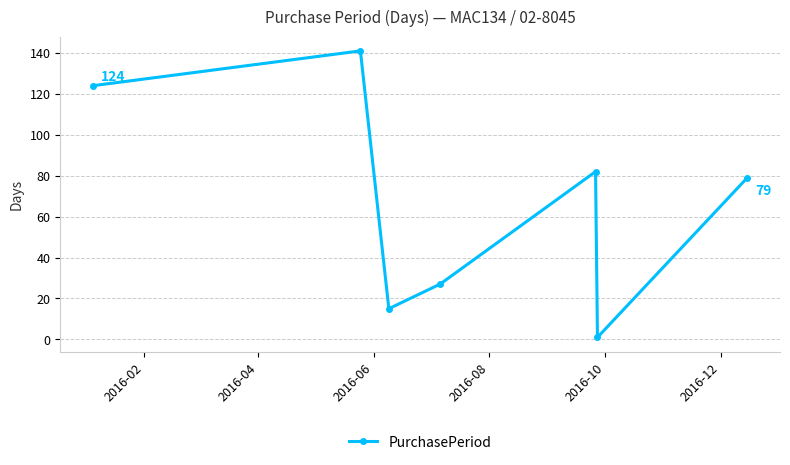

What is the maximum value shown in the chart?

141